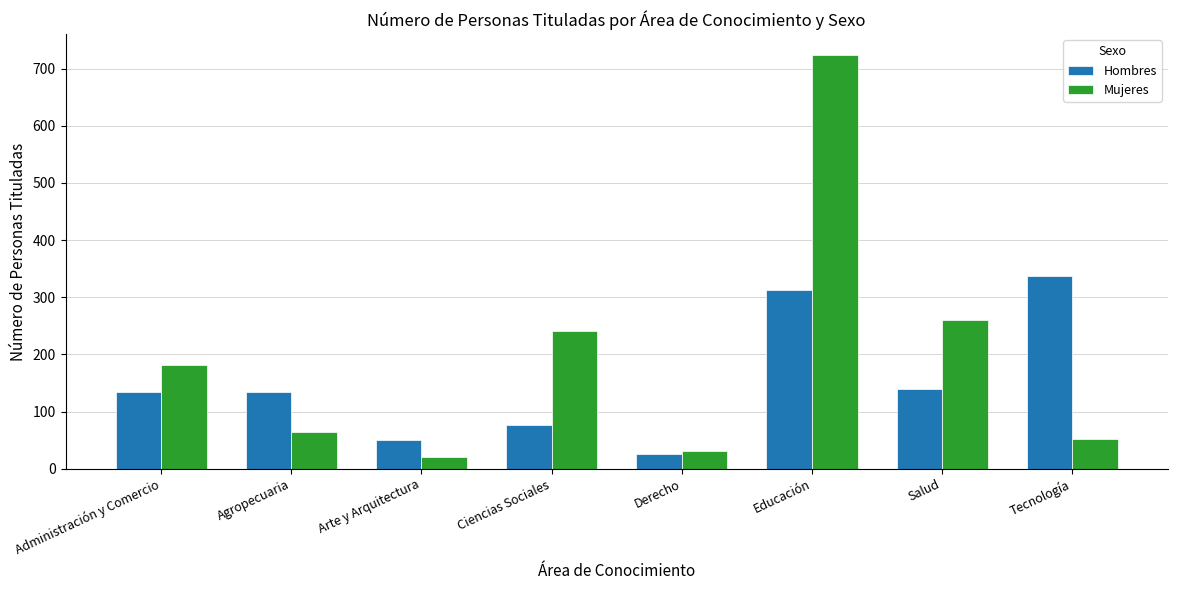

What is the average value of the Mujeres series?

197